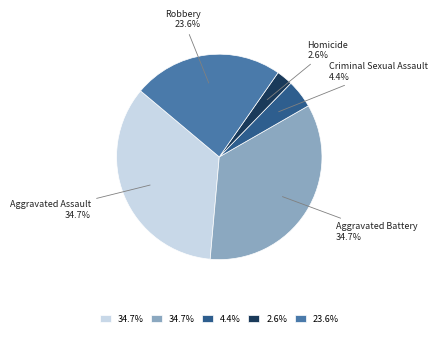

Does any single category account for the majority?

No